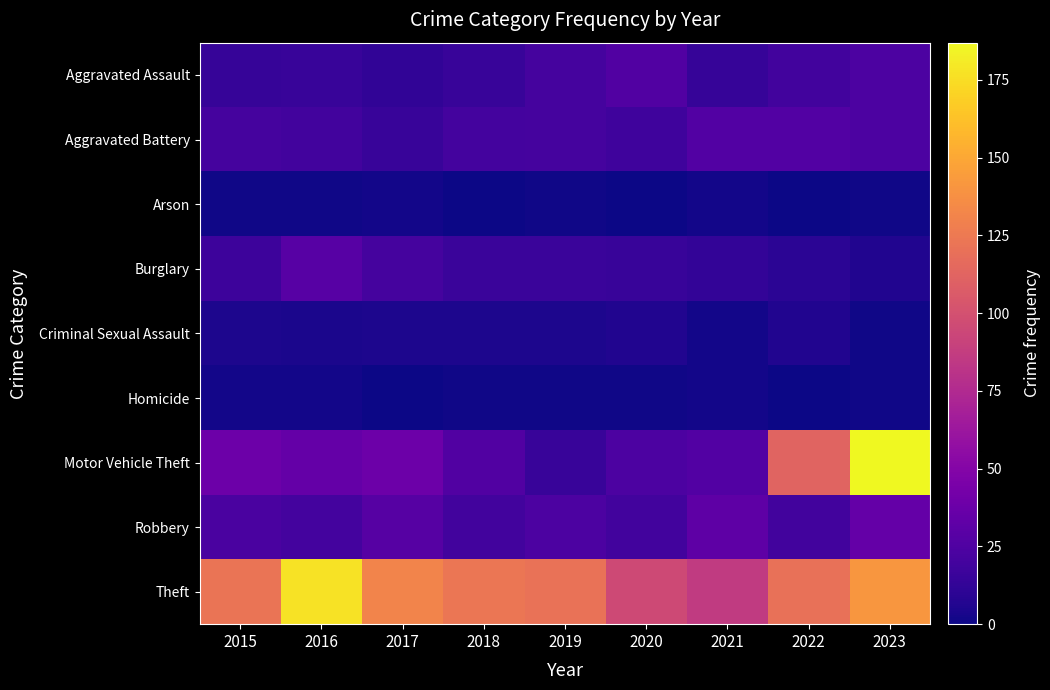

Which series has the widest spread of values?

Motor Vehicle Theft